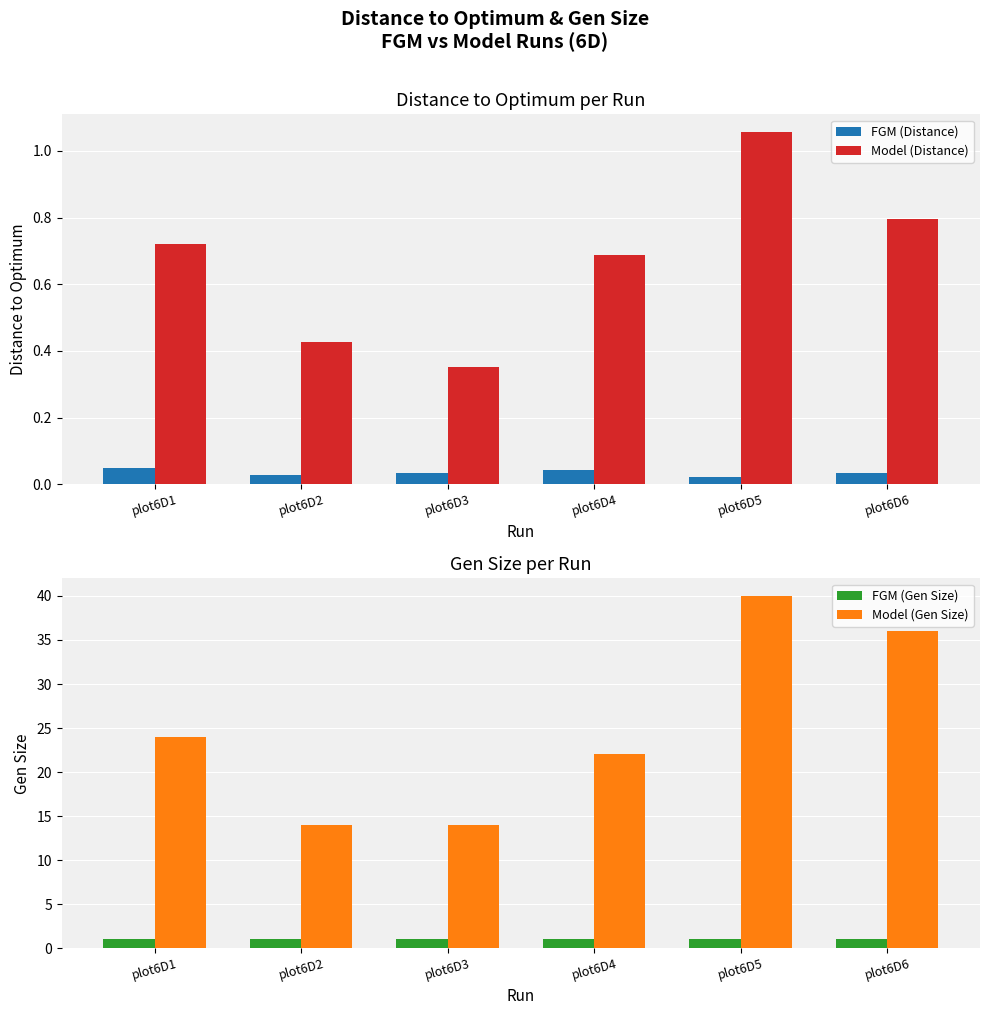

Which category has the lowest value in the FGM (Gen Size) series?

plot6D1